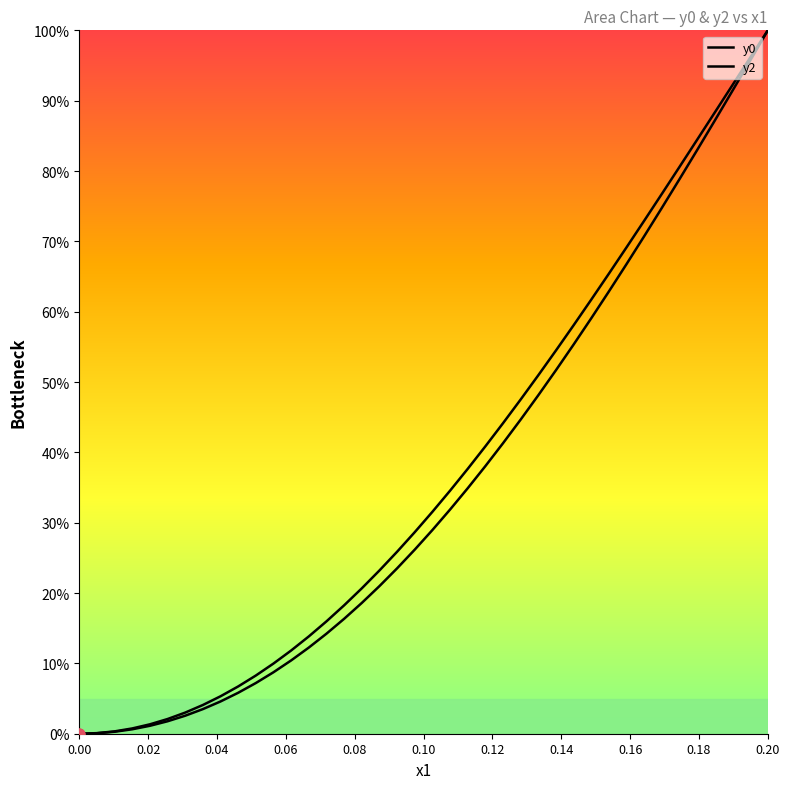

Which series has the largest total across all categories?

y2